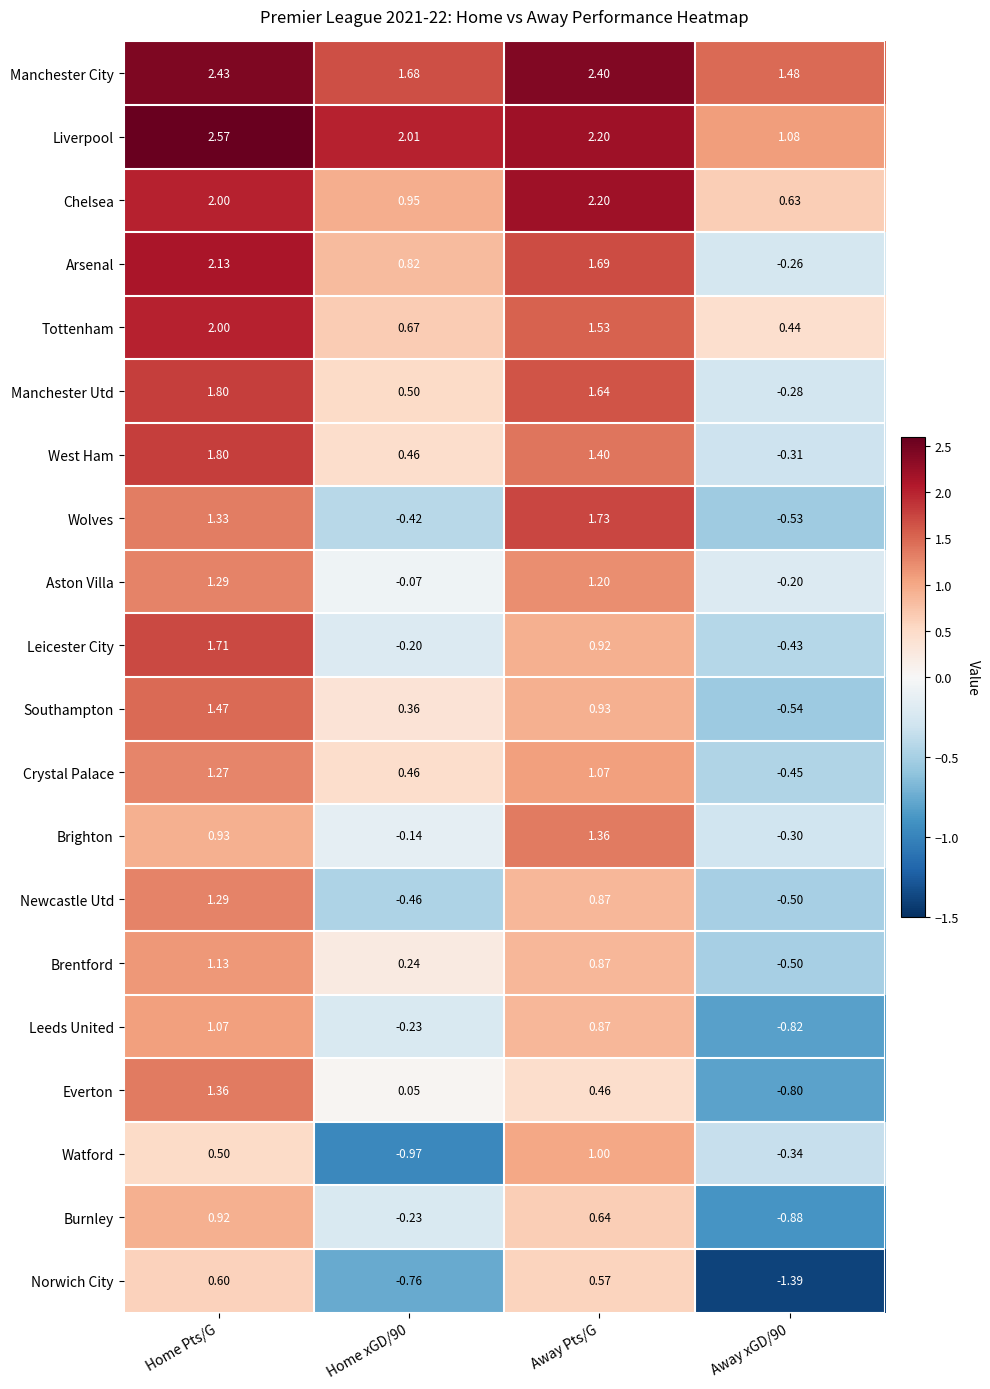

Which category has the highest value in the Brentford series?

Home Pts/G